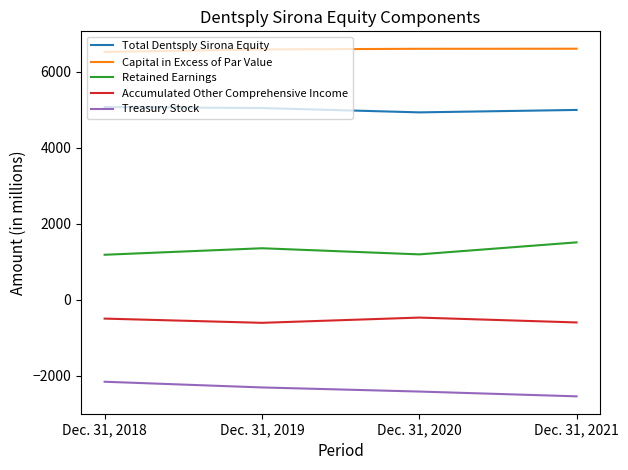

Which category has the lowest value across all series?

Dec. 31, 2021